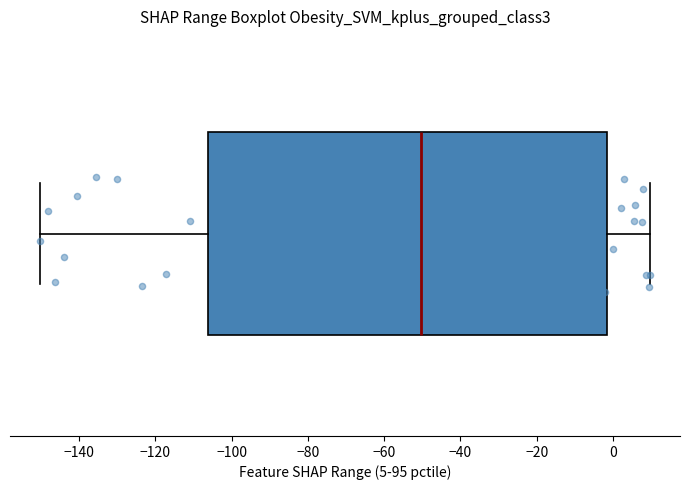

Where does the right whisker of the box end on the x-axis? The values are not printed on the chart, so give them approximately, as read against the axis.

10